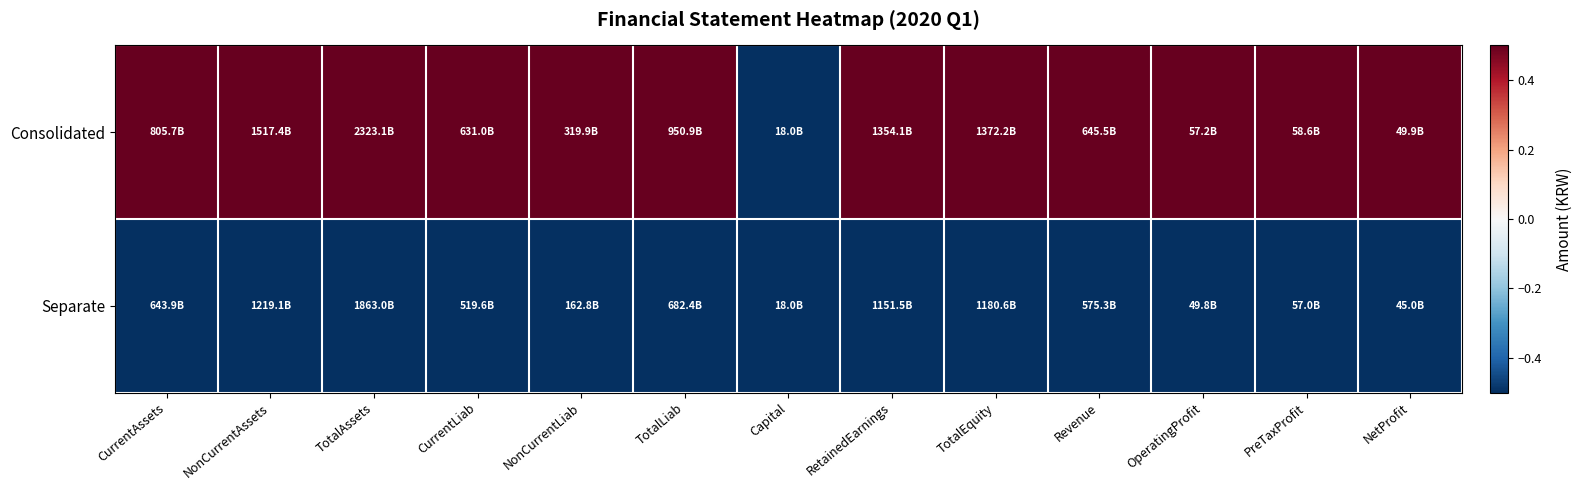

What is the spread (max minus min) of values at OperatingProfit?

1.0